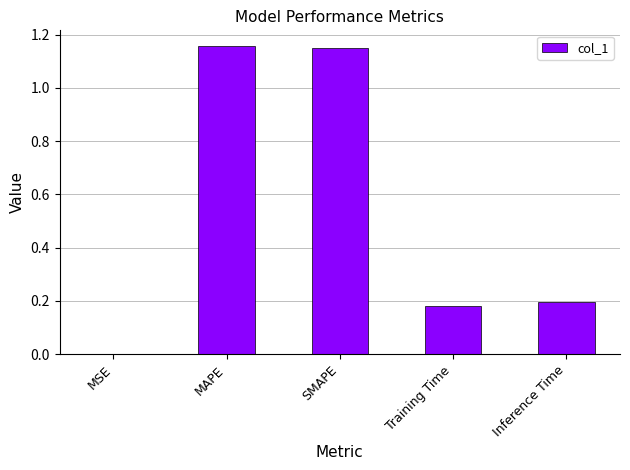

What is the sum of the values at SMAPE and MAPE?

2.3